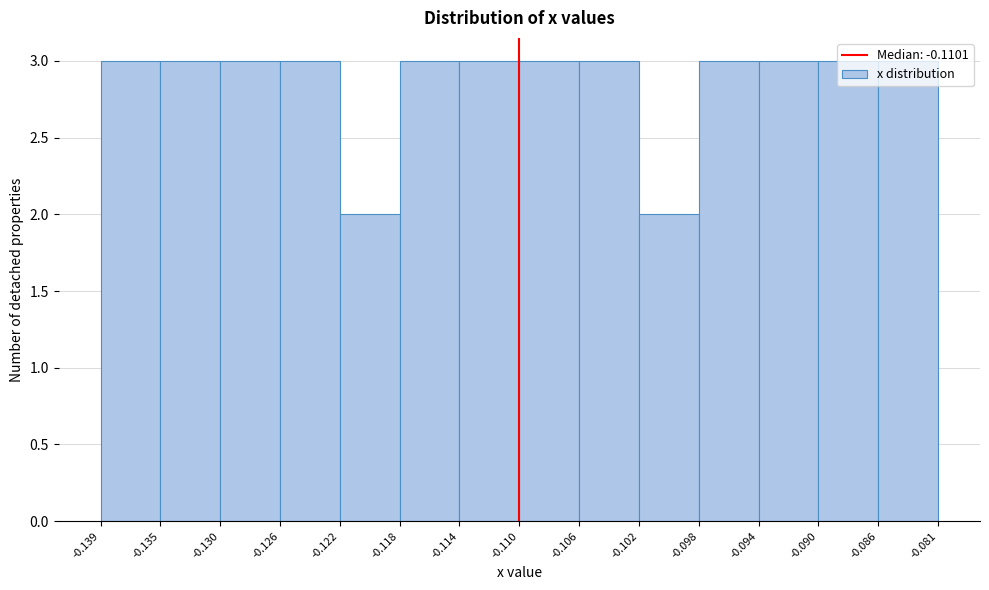

Reading left to right, transcribe this chart: for each bar, give the range it covers on the x-axis and its height. The values are not printed on the chart, so give them approximately, as read against the axis.

-0.139 to -0.135: 3
-0.135 to -0.130: 3
-0.130 to -0.126: 3
-0.126 to -0.122: 3
-0.122 to -0.118: 2
-0.118 to -0.114: 3
-0.114 to -0.110: 3
-0.110 to -0.106: 3
-0.106 to -0.102: 3
-0.102 to -0.098: 2
-0.098 to -0.094: 3
-0.094 to -0.090: 3
-0.090 to -0.086: 3
-0.086 to -0.081: 3